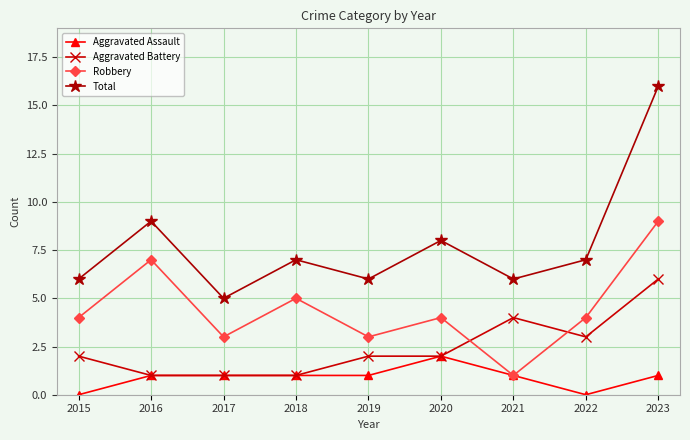

Is it true that Aggravated Assault equals -1 at 2015?

False